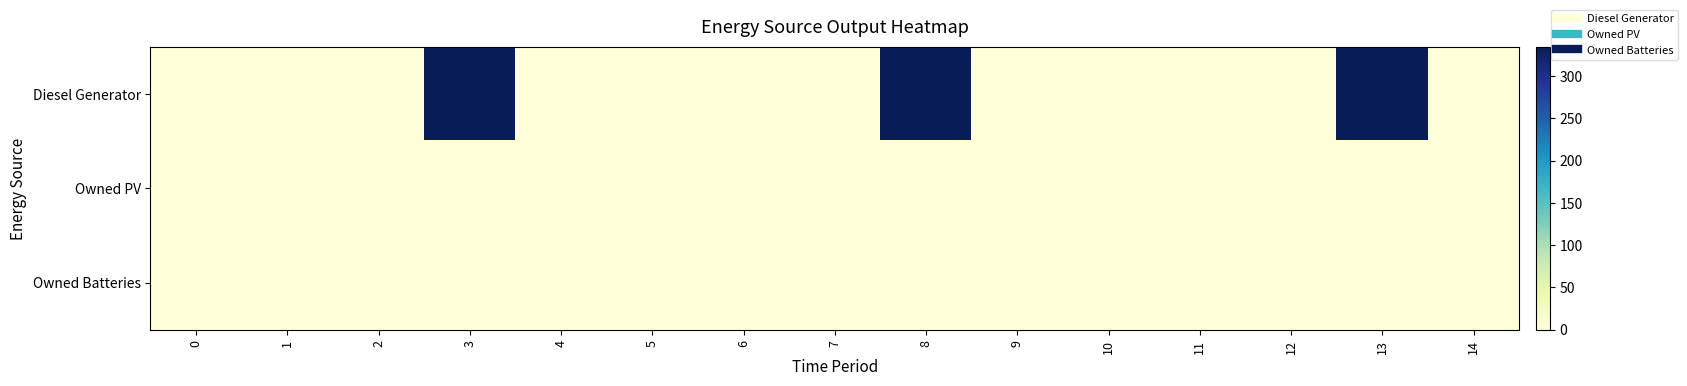

Which has a higher value, 3 or 7?

3